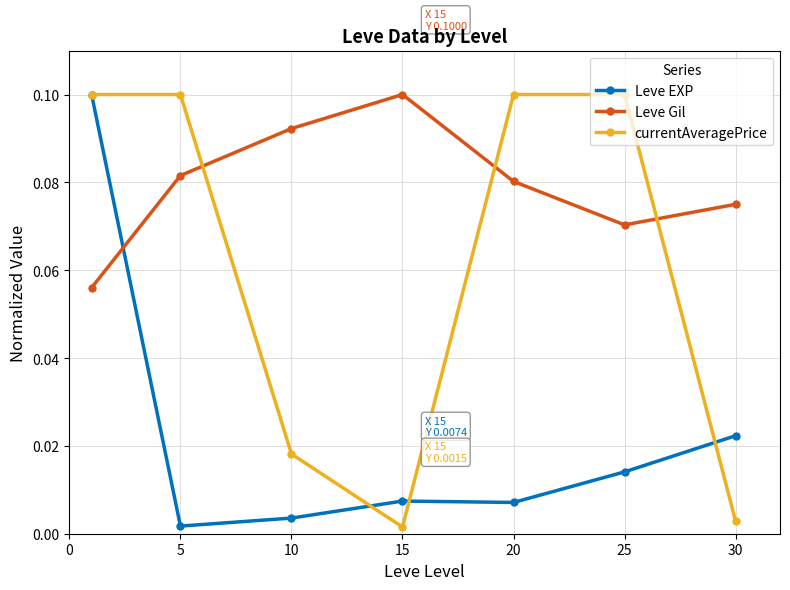

How many times do Leve Gil and currentAveragePrice cross each other?

3